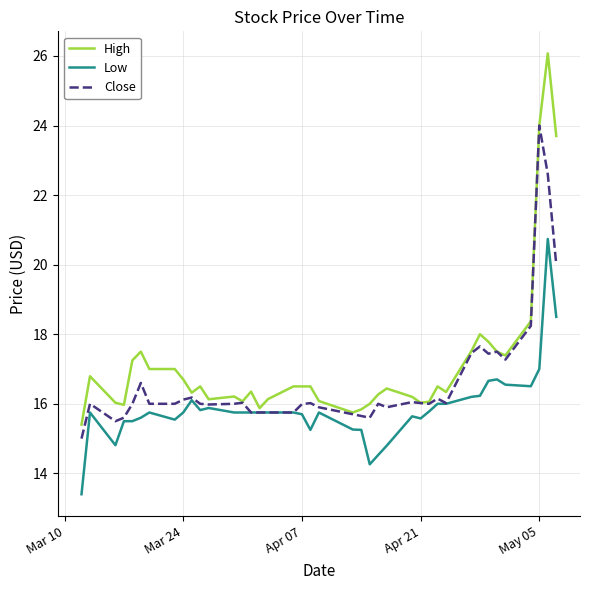

What is the maximum value shown in the chart?

26.1